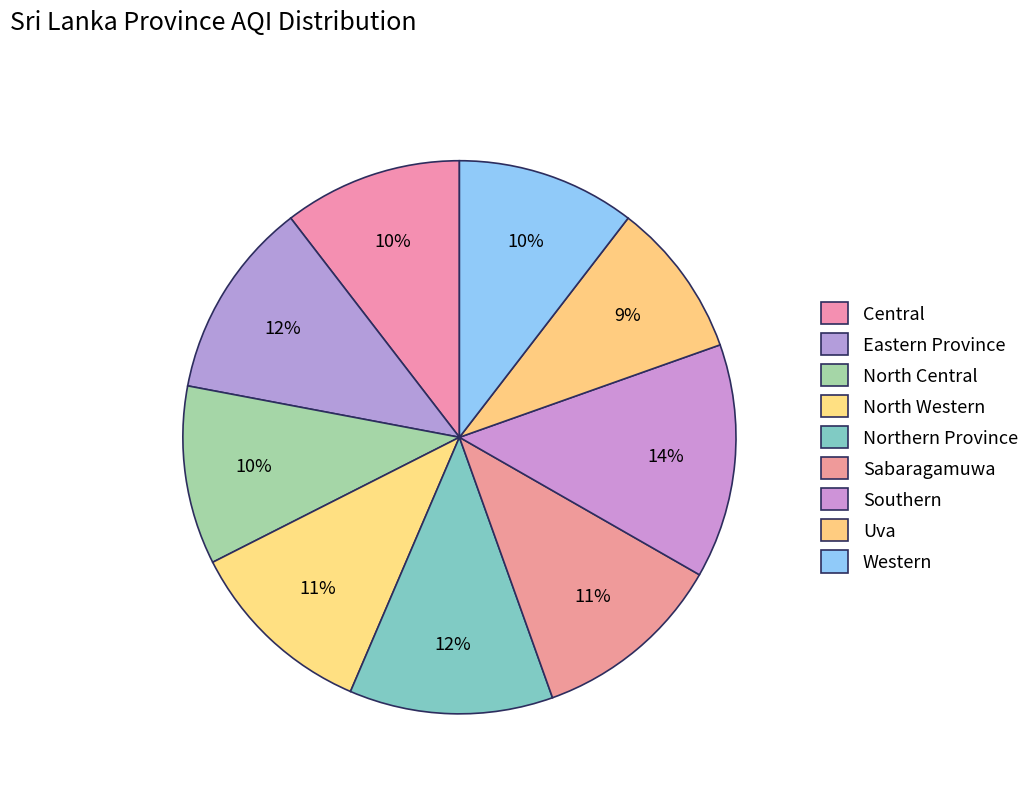

Does Western represent more than half of the total?

No